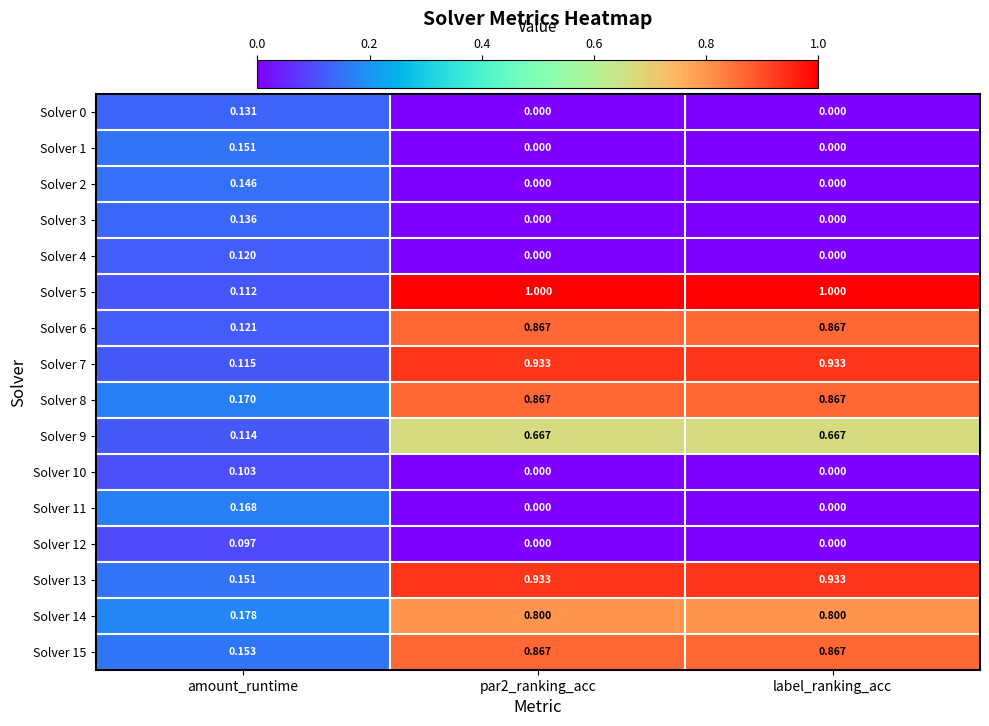

What is the difference between the highest and lowest values at label_ranking_acc?

1.0